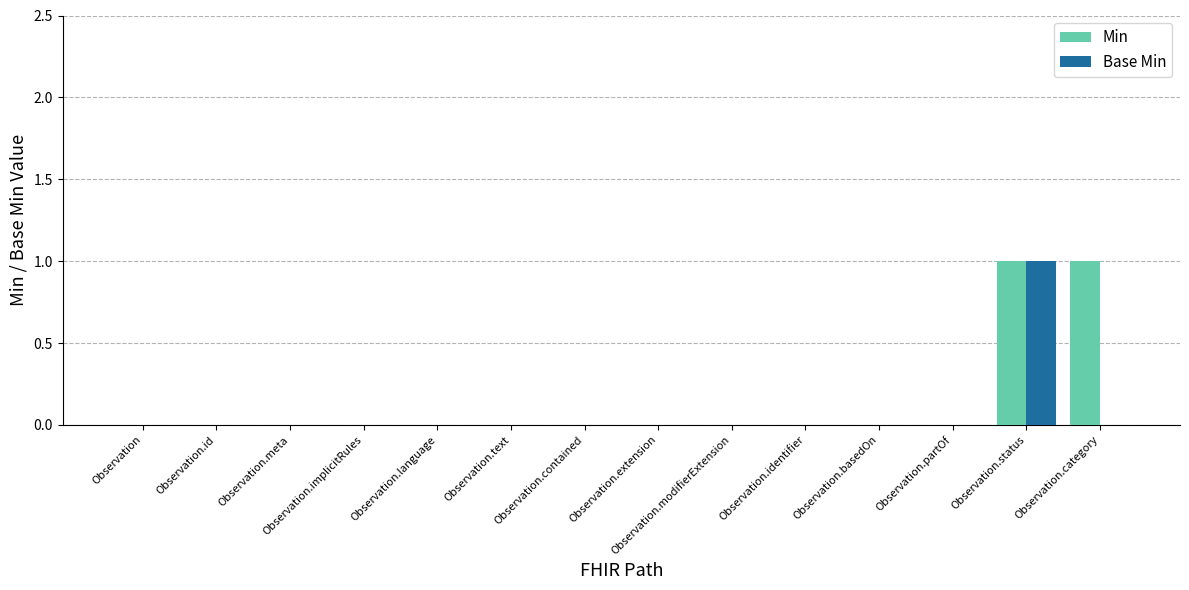

The value of Min at Observation.implicitRules is 0. True or false?

True